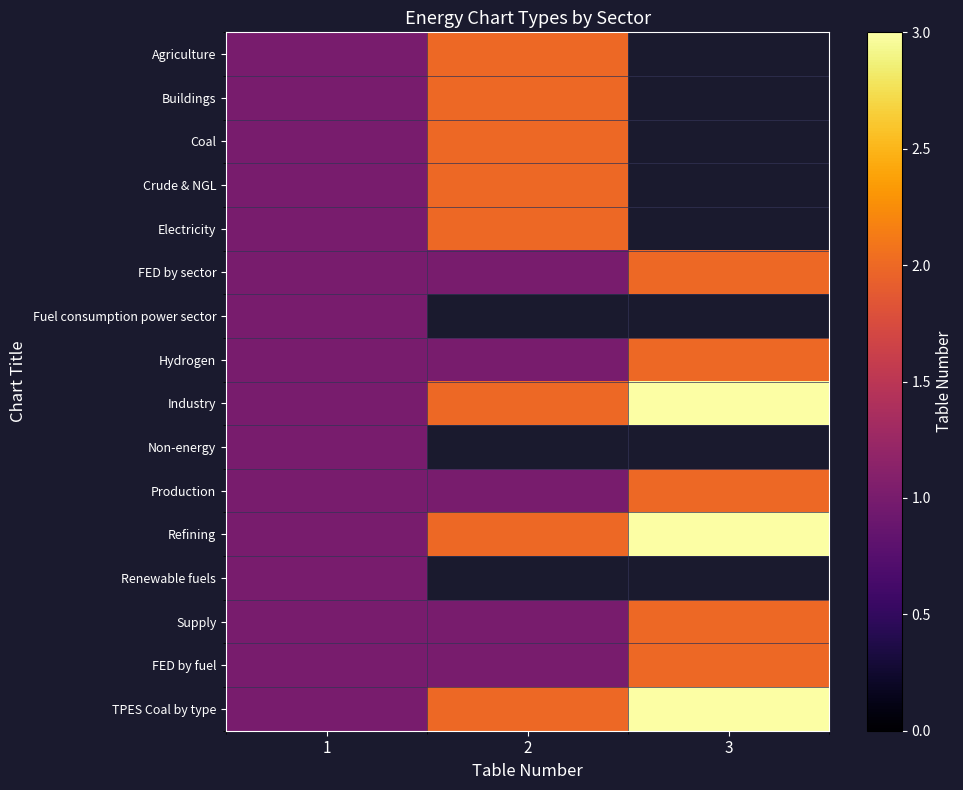

How many data points does each series have?

3